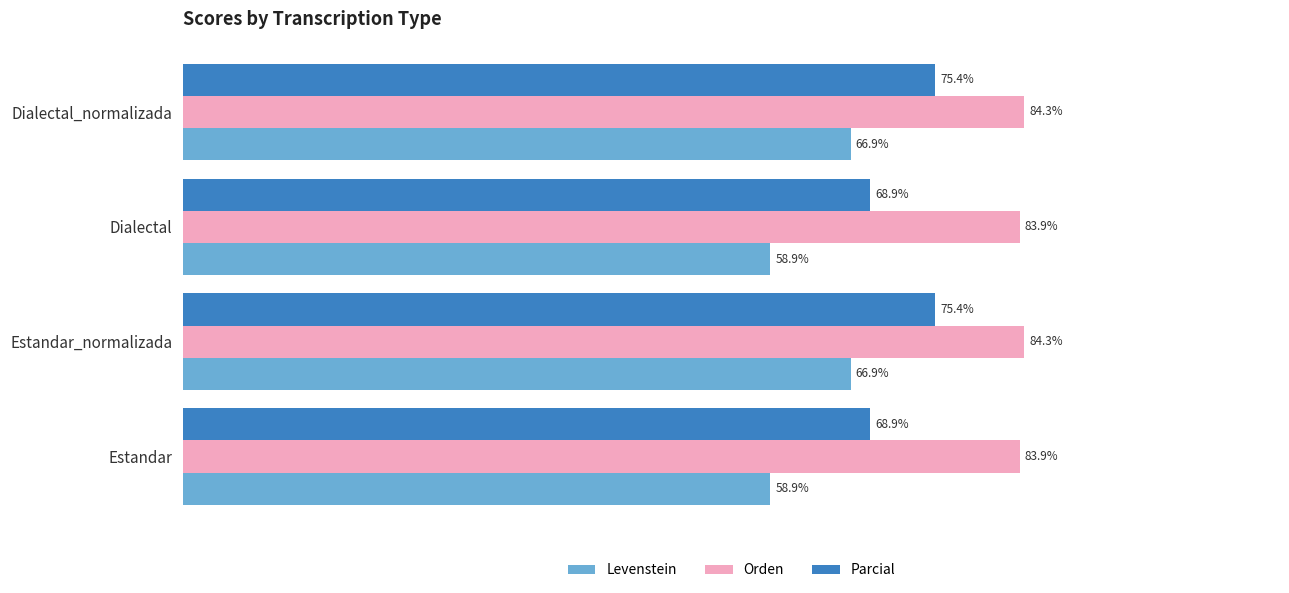

Rank the series by their maximum value, from lowest to highest.

Levenstein, Parcial, Orden